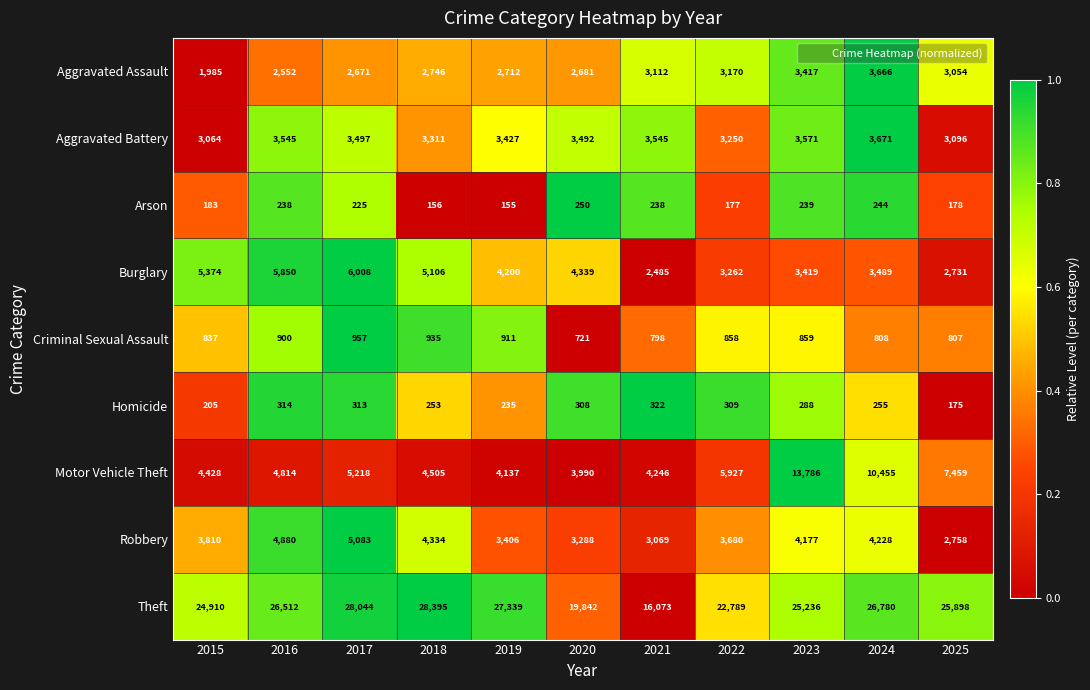

The Arson series shows 250 at 2020. True or false?

True